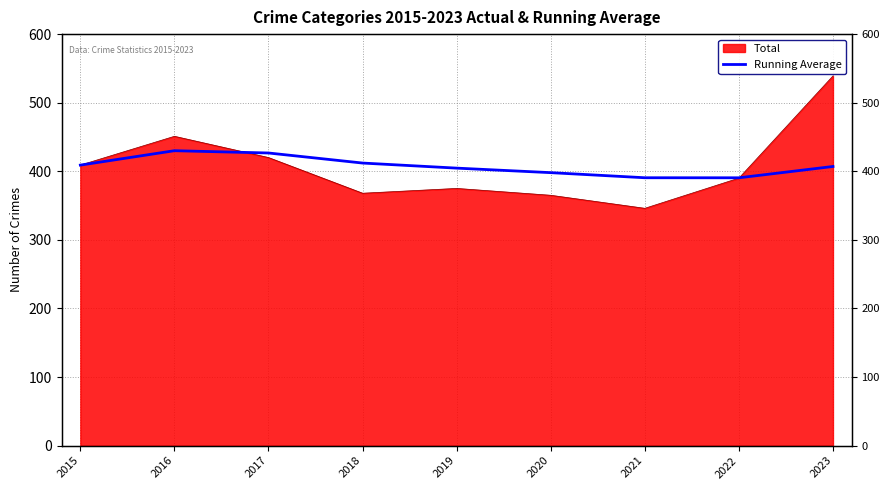

Reading left to right, what are all the values shown in this chart?

2015=409.0	2016=430.0	2017=426.7	2018=412.0	2019=404.6	2020=398.0	2021=390.6	2022=390.5	2023=407.0